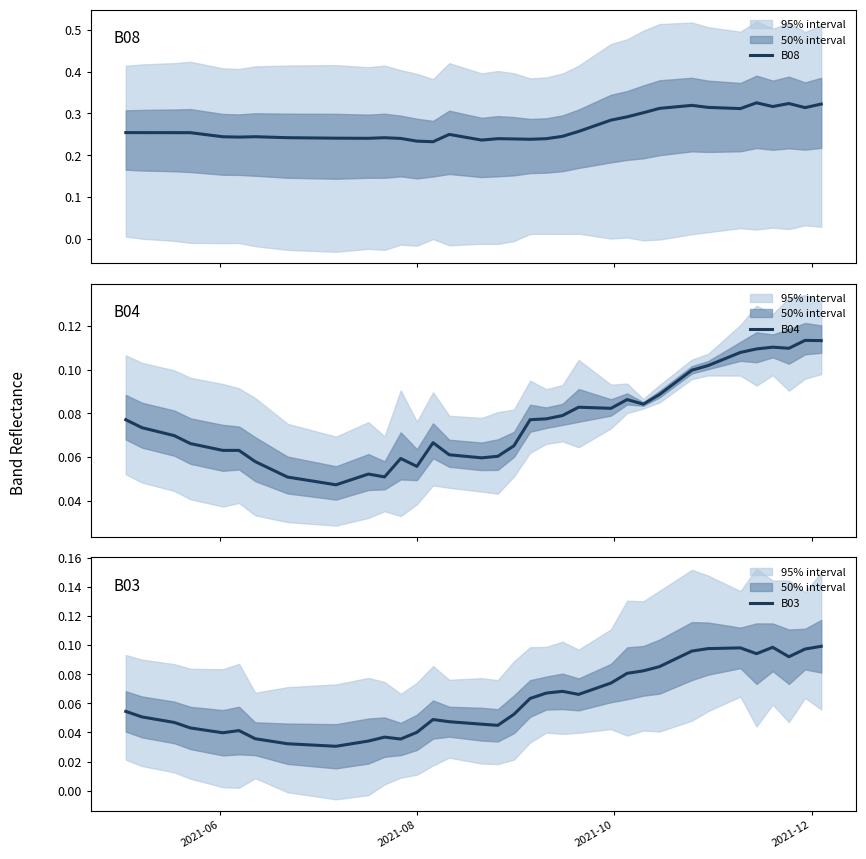

How many B04 values are between 0 and 1?

40